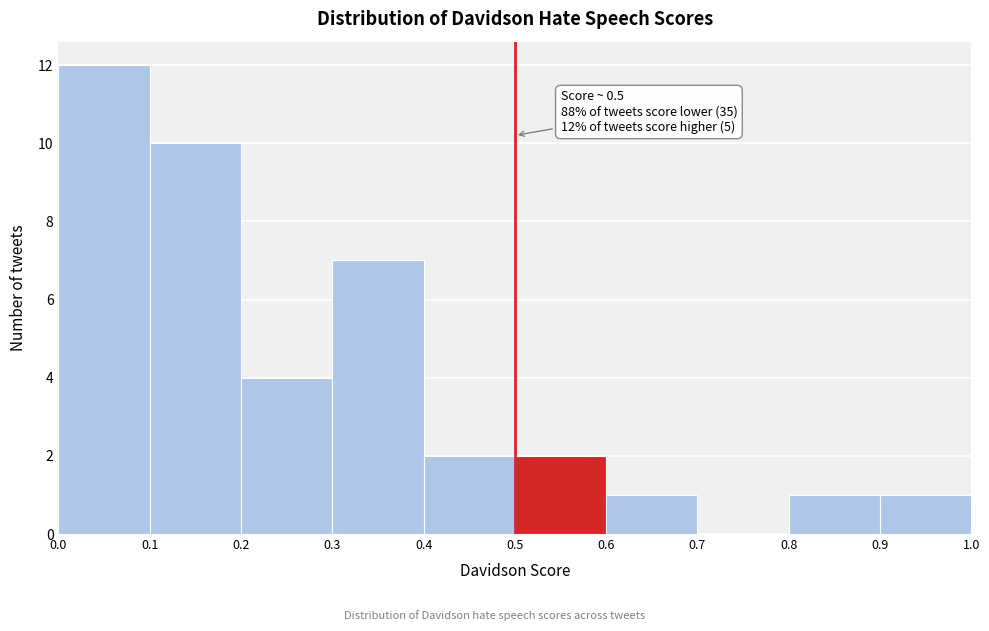

Over which range of the x-axis is the bar tallest?

0.0 to 0.1